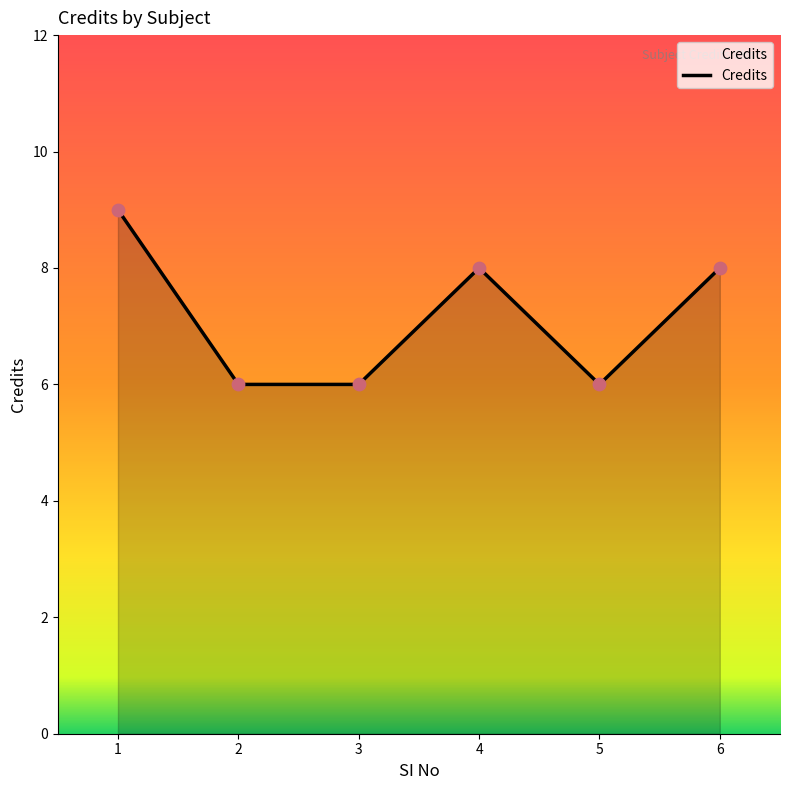

Between 6 and 1, which is larger?

1